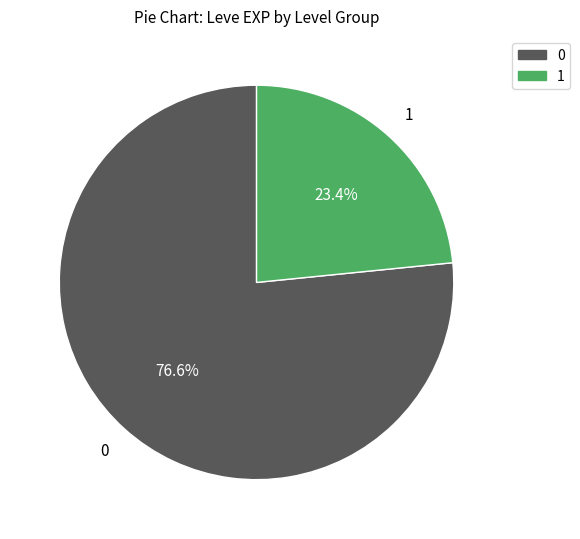

Rank the categories by value from highest to lowest.

0, 1